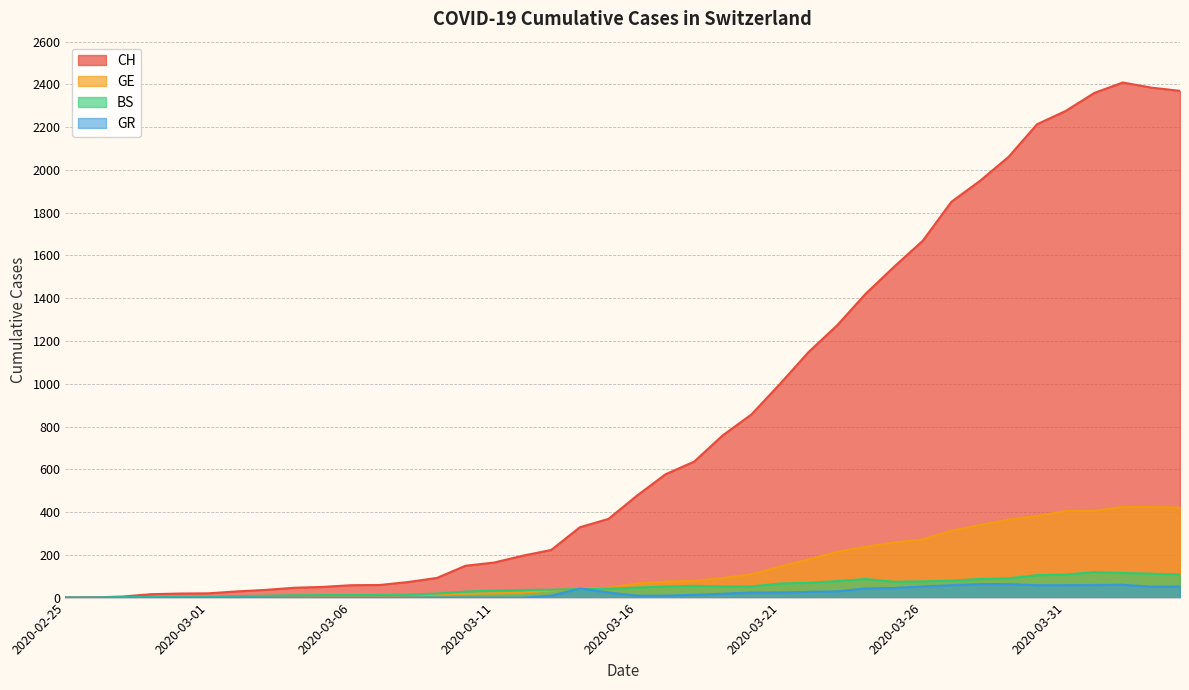

Reading right to left, transcribe all the data shown in this chart.

CH: 2020-04-04=2370	2020-04-03=2385	2020-04-02=2409	2020-04-01=2360	2020-03-31=2276	2020-03-30=2214	2020-03-29=2061	2020-03-28=1949	2020-03-27=1851	2020-03-26=1669	2020-03-25=1548	2020-03-24=1421	2020-03-23=1273	2020-03-22=1148	2020-03-21=999	2020-03-20=856	2020-03-19=759	2020-03-18=636	2020-03-17=577	2020-03-16=477	2020-03-15=368	2020-03-14=329	2020-03-13=223	2020-03-12=196	2020-03-11=164	2020-03-10=149	2020-03-09=92	2020-03-08=73	2020-03-07=59	2020-03-06=58	2020-03-05=50	2020-03-04=46	2020-03-03=36	2020-03-02=29	2020-03-01=20	2020-02-29=19	2020-02-28=16	2020-02-27=5	2020-02-26=1	2020-02-25=0
GE: 2020-04-04=421	2020-04-03=424	2020-04-02=424	2020-04-01=406	2020-03-31=405	2020-03-30=382	2020-03-29=365	2020-03-28=339	2020-03-27=313	2020-03-26=272	2020-03-25=258	2020-03-24=238	2020-03-23=214	2020-03-22=179	2020-03-21=145	2020-03-20=109	2020-03-19=92	2020-03-18=78	2020-03-17=75	2020-03-16=66	2020-03-15=46	2020-03-14=43	2020-03-13=33	2020-03-12=23	2020-03-11=20	2020-03-10=18	2020-03-09=13	2020-03-08=9	2020-03-07=7	2020-03-06=7	2020-03-05=5	2020-03-04=4	2020-03-03=4	2020-03-02=3	2020-03-01=3	2020-02-29=3	2020-02-28=2	2020-02-27=1	2020-02-26=1	2020-02-25=0
BS: 2020-04-04=108	2020-04-03=112	2020-04-02=115	2020-04-01=119	2020-03-31=108	2020-03-30=105	2020-03-29=90	2020-03-28=87	2020-03-27=79	2020-03-26=76	2020-03-25=74	2020-03-24=87	2020-03-23=77	2020-03-22=69	2020-03-21=66	2020-03-20=52	2020-03-19=52	2020-03-18=55	2020-03-17=52	2020-03-16=47	2020-03-15=42	2020-03-14=40	2020-03-13=37	2020-03-12=36	2020-03-11=33	2020-03-10=28	2020-03-09=19	2020-03-08=13	2020-03-07=12	2020-03-06=12	2020-03-05=12	2020-03-04=11	2020-03-03=9	2020-03-02=7	2020-03-01=4	2020-02-29=4	2020-02-28=3	2020-02-27=3	2020-02-26=0	2020-02-25=0
GR: 2020-04-04=52	2020-04-03=51	2020-04-02=60	2020-04-01=59	2020-03-31=58	2020-03-30=58	2020-03-29=63	2020-03-28=63	2020-03-27=58	2020-03-26=52	2020-03-25=45	2020-03-24=43	2020-03-23=29	2020-03-22=27	2020-03-21=24	2020-03-20=24	2020-03-19=18	2020-03-18=13	2020-03-17=9	2020-03-16=9	2020-03-15=24	2020-03-14=43	2020-03-13=9	2020-03-12=0	2020-03-11=0	2020-03-10=0	2020-03-09=0	2020-03-08=0	2020-03-07=0	2020-03-06=0	2020-03-05=0	2020-03-04=0	2020-03-03=0	2020-03-02=0	2020-03-01=0	2020-02-29=0	2020-02-28=0	2020-02-27=0	2020-02-26=0	2020-02-25=0